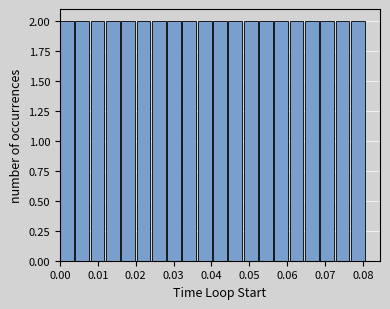

Reading left to right, transcribe this chart: for each bar, give the range it covers on the x-axis and its height. Neither the bar edges nor the heights are printed on the chart, so give them approximately, as read against the axes.

0.000 to 0.004: 2
0.004 to 0.008: 2
0.008 to 0.012: 2
0.012 to 0.016: 2
0.016 to 0.020: 2
0.020 to 0.024: 2
0.024 to 0.028: 2
0.028 to 0.032: 2
0.032 to 0.036: 2
0.036 to 0.040: 2
0.040 to 0.044: 2
0.044 to 0.049: 2
0.049 to 0.053: 2
0.053 to 0.057: 2
0.057 to 0.061: 2
0.061 to 0.065: 2
0.065 to 0.069: 2
0.069 to 0.073: 2
0.073 to 0.077: 2
0.077 to 0.081: 2